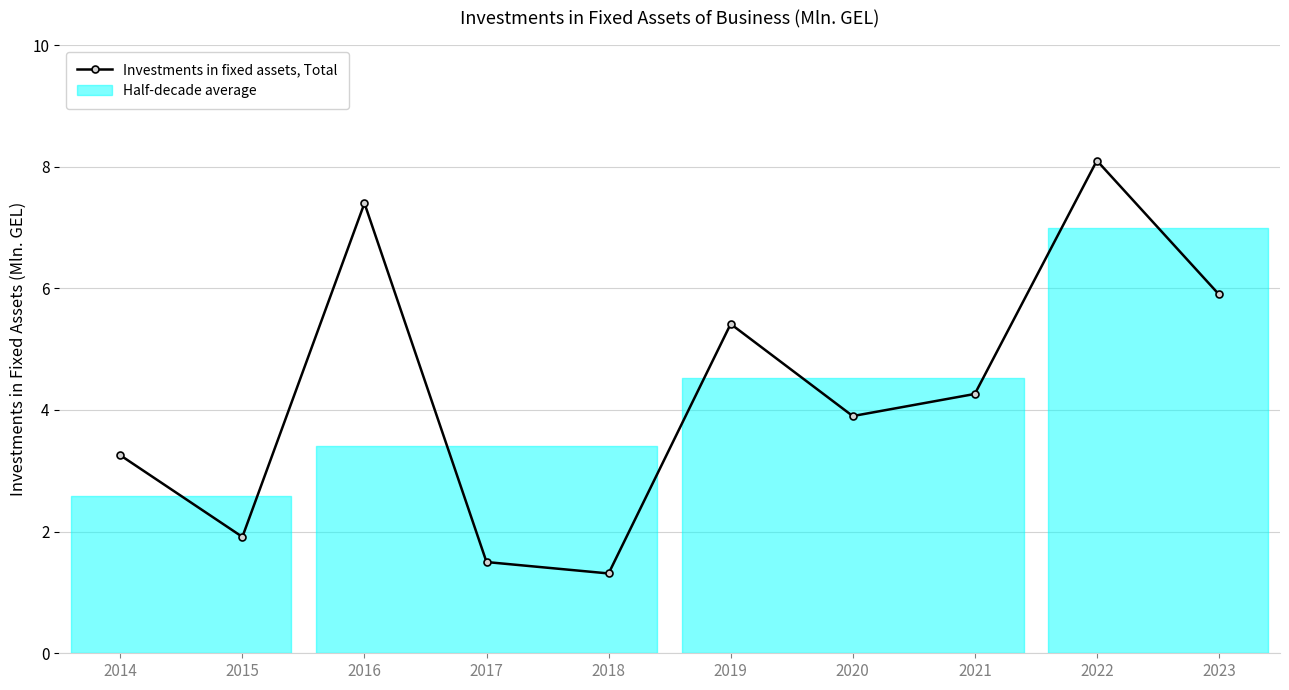

How many data points are less than 4?

5